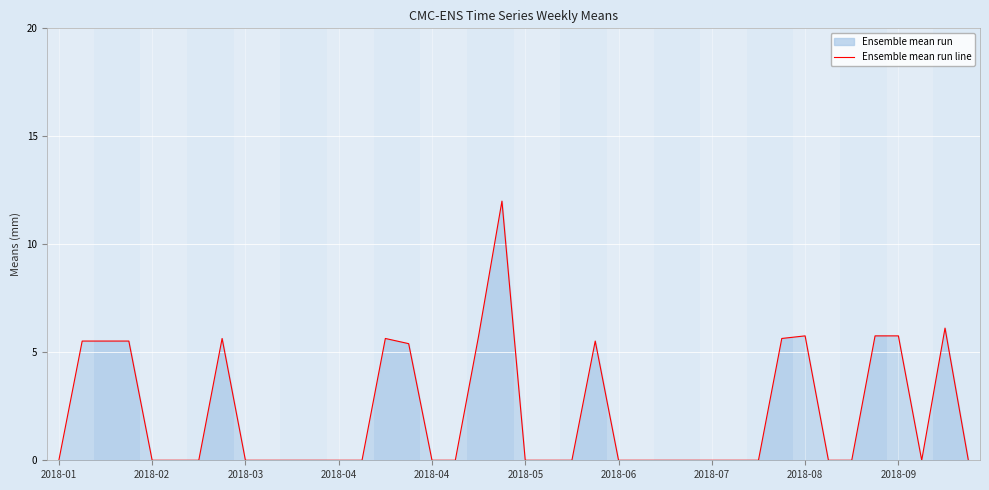

How many lines are shown in the chart?

1